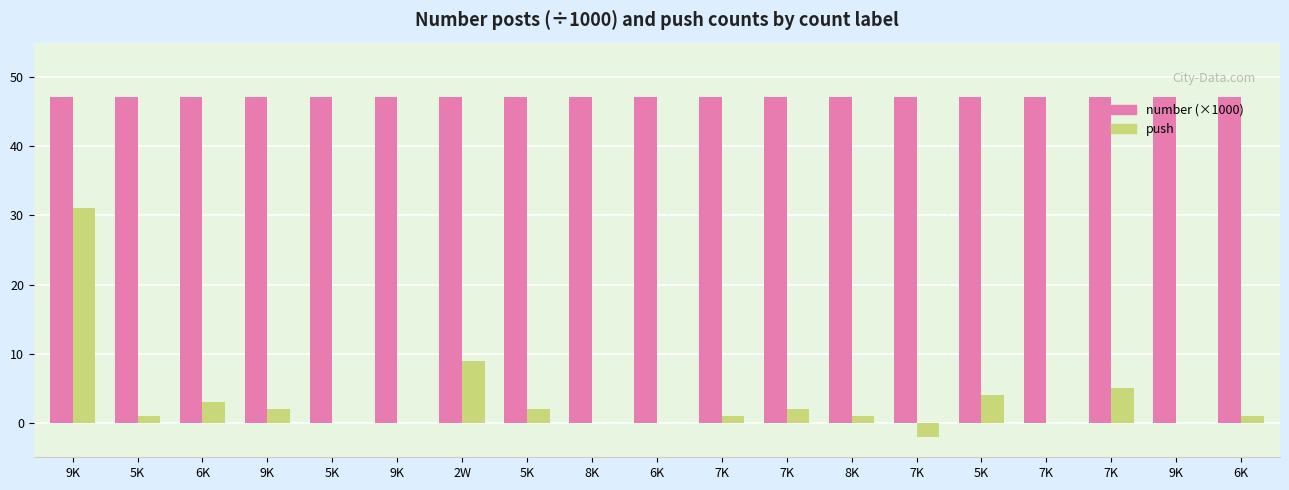

The value of number (×1000) at 7K is 47.2. True or false?

True